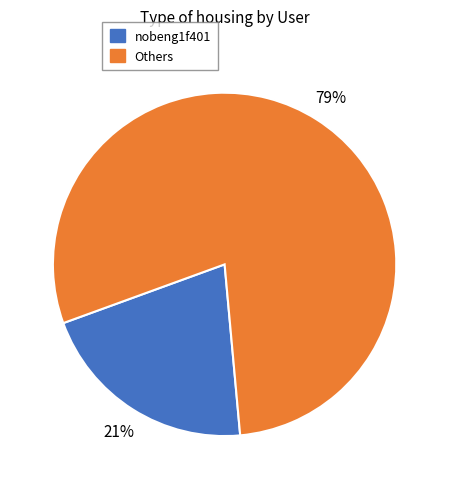

To the nearest percent, what is the average slice percentage?

50%